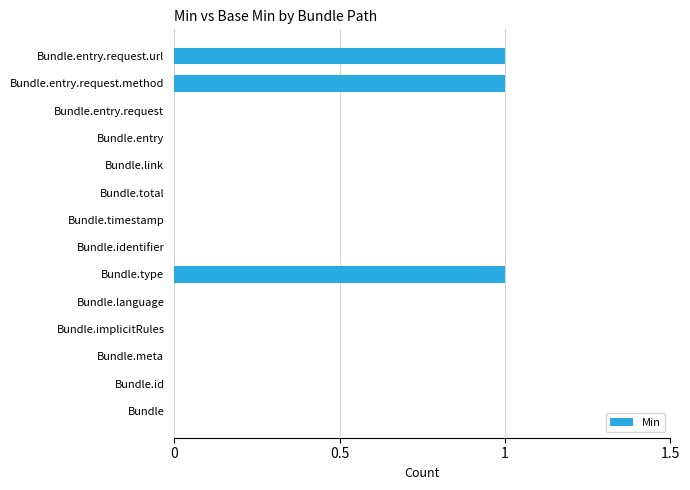

How many categories are shown in the chart?

14